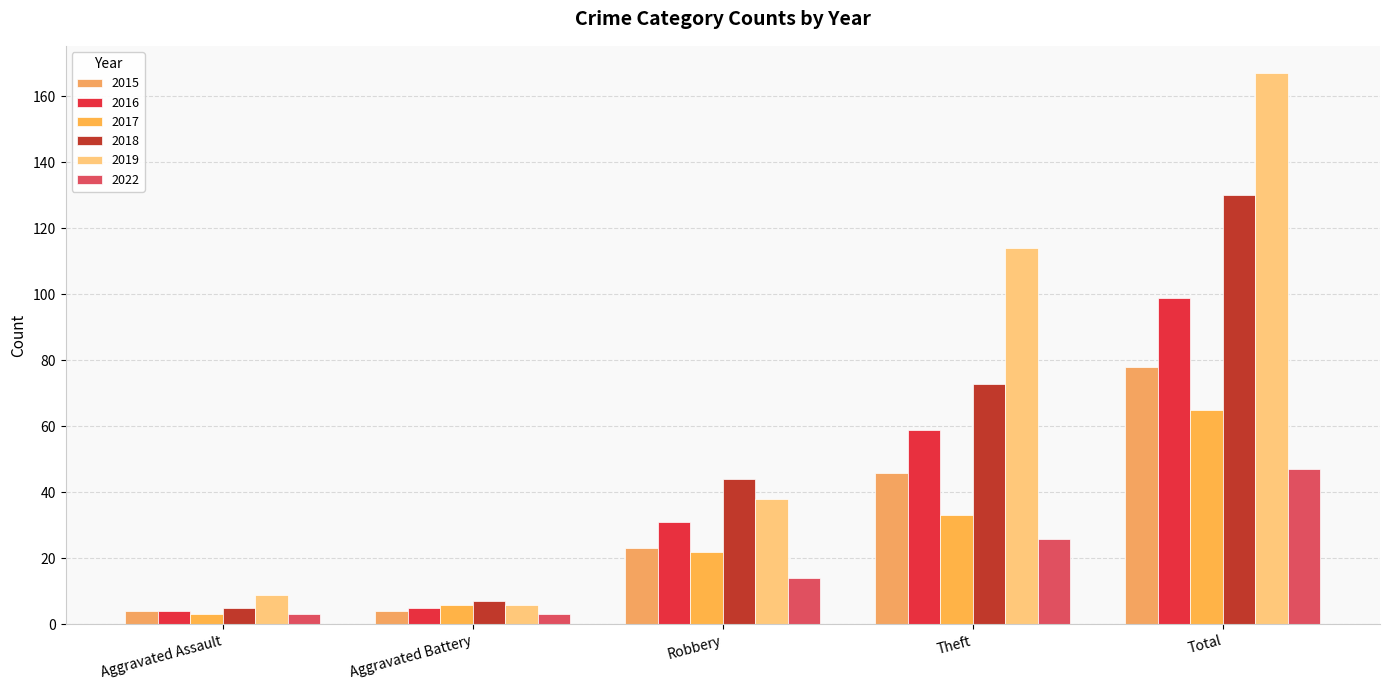

Which category has the highest value across all series?

Total